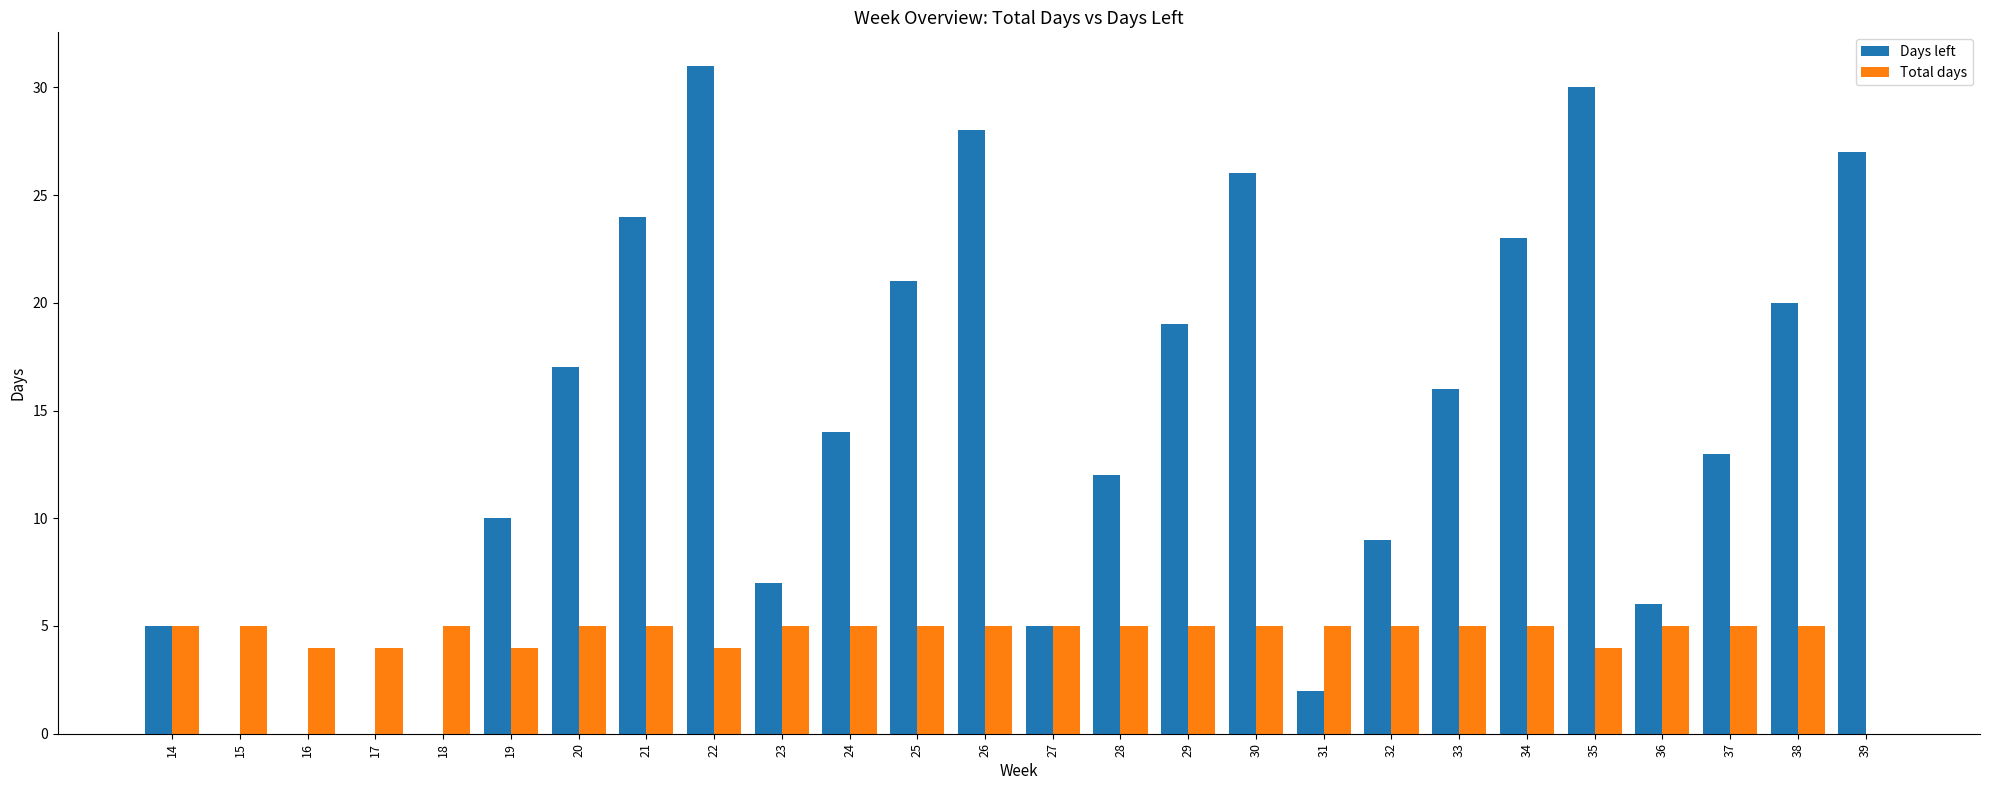

At which category is the sum across all series the highest?

22